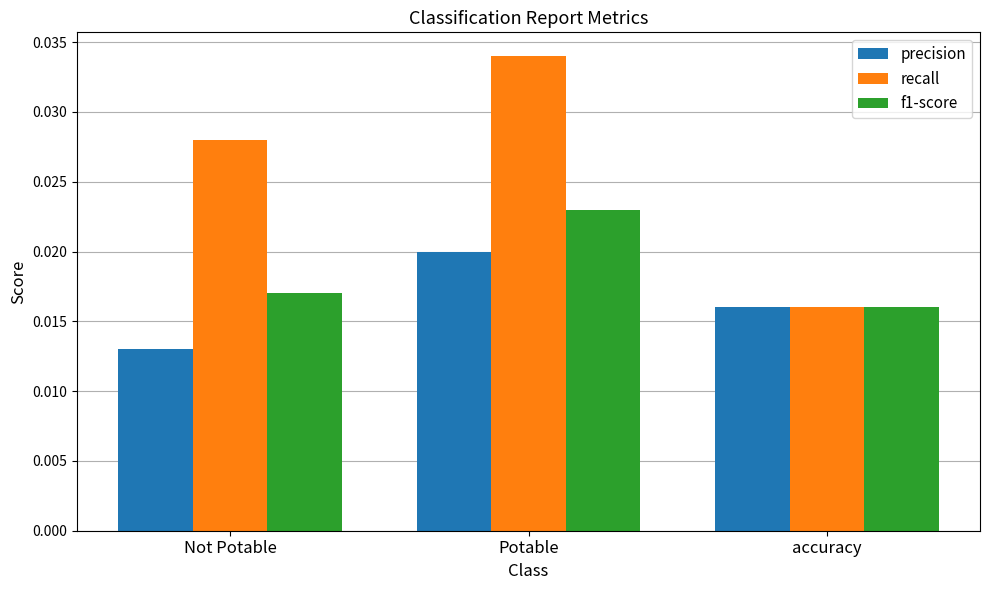

What is the total value across all series at Not Potable?

0.1